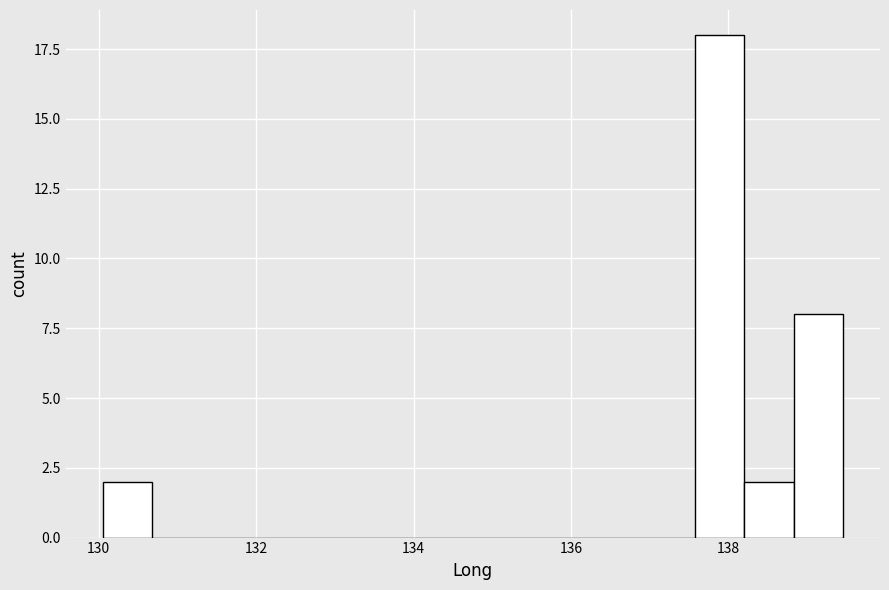

Around what value on the x-axis is the tallest bar? Give the approximate position of its centre, as read against the axis.

137.8